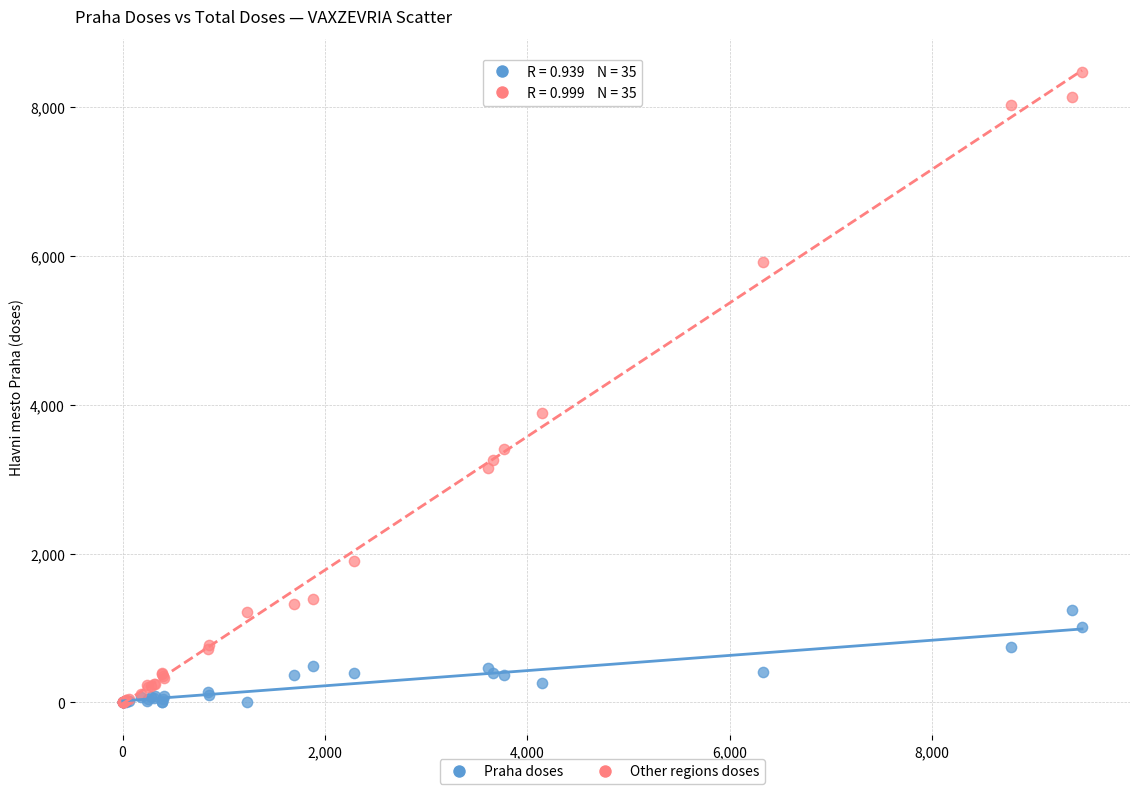

Across all series, what Y value is closest to 4237?

3885